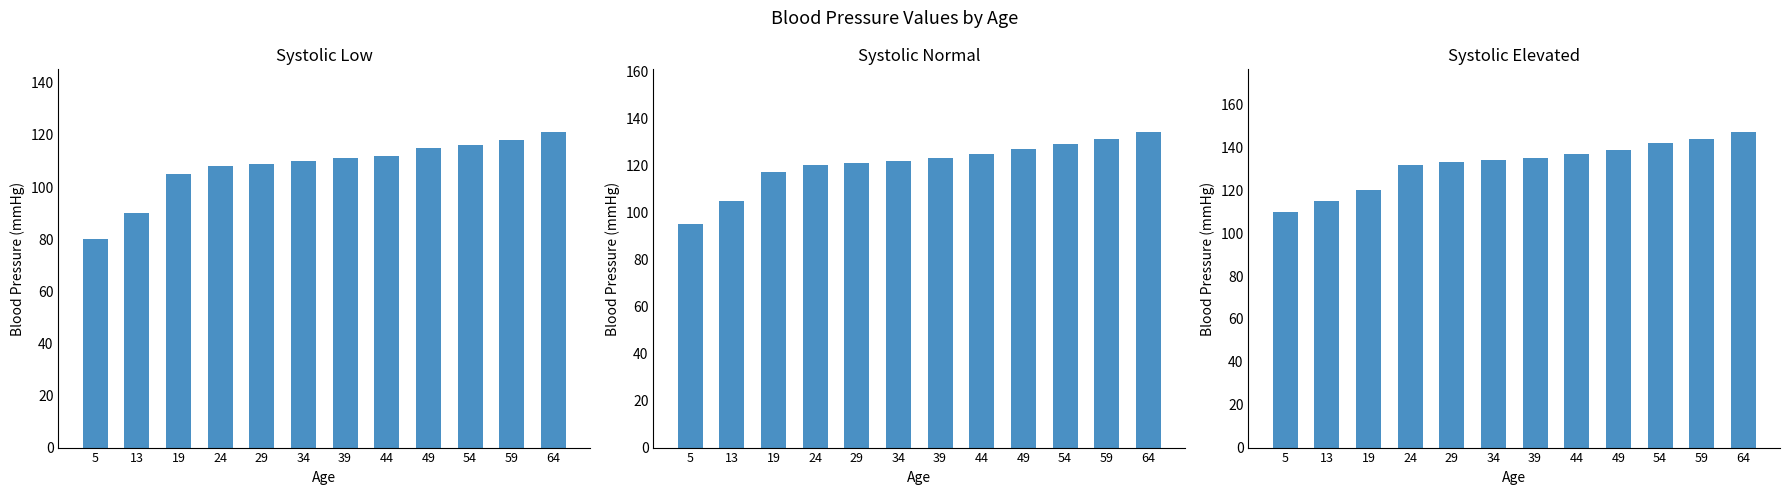

At 54, list the series in order from smallest to largest.

systolic low, systolic normal, systolic elevated